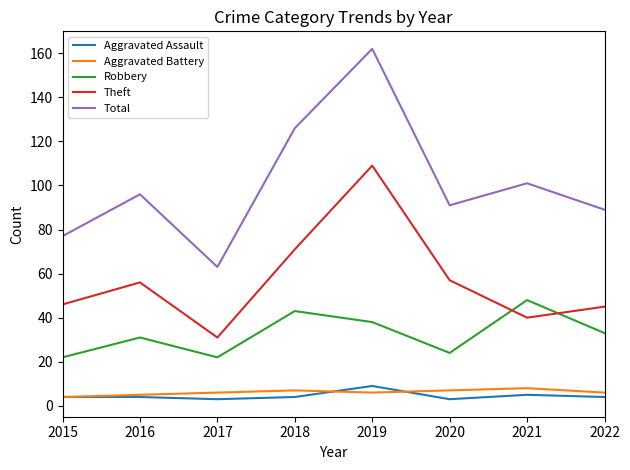

True or false: Total and Aggravated Battery cross at least once.

False